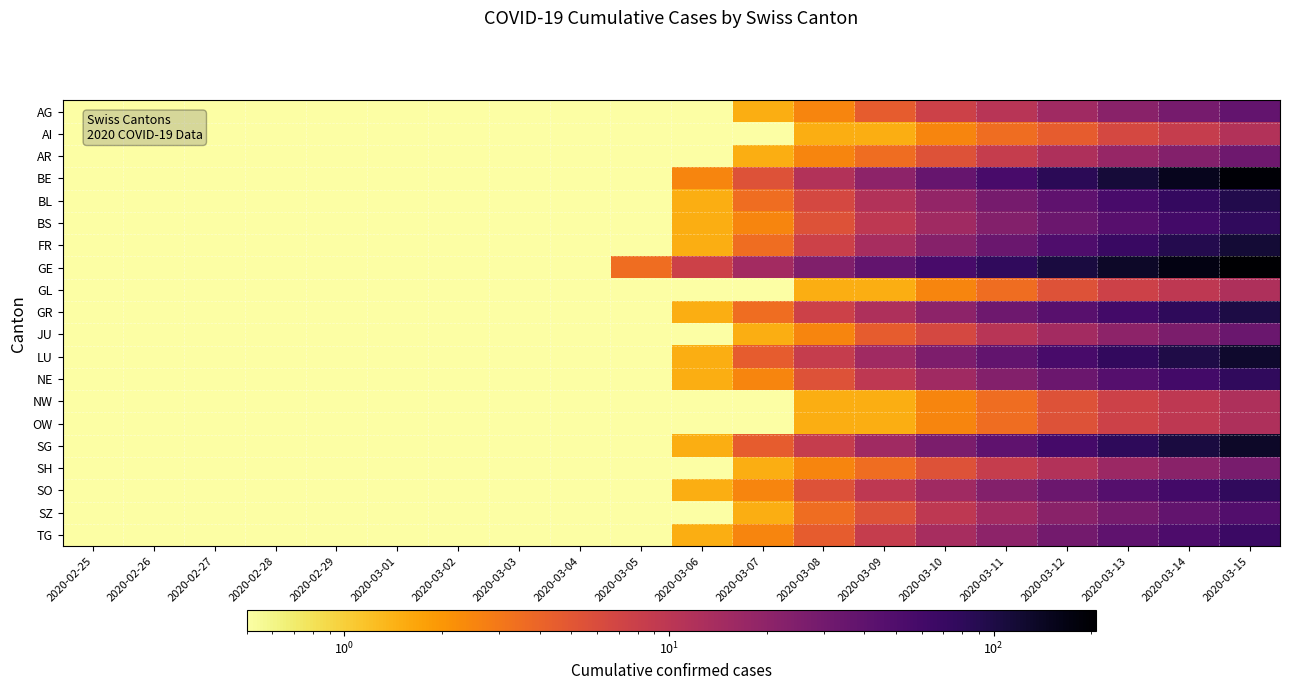

How many distinct data groups are displayed?

20